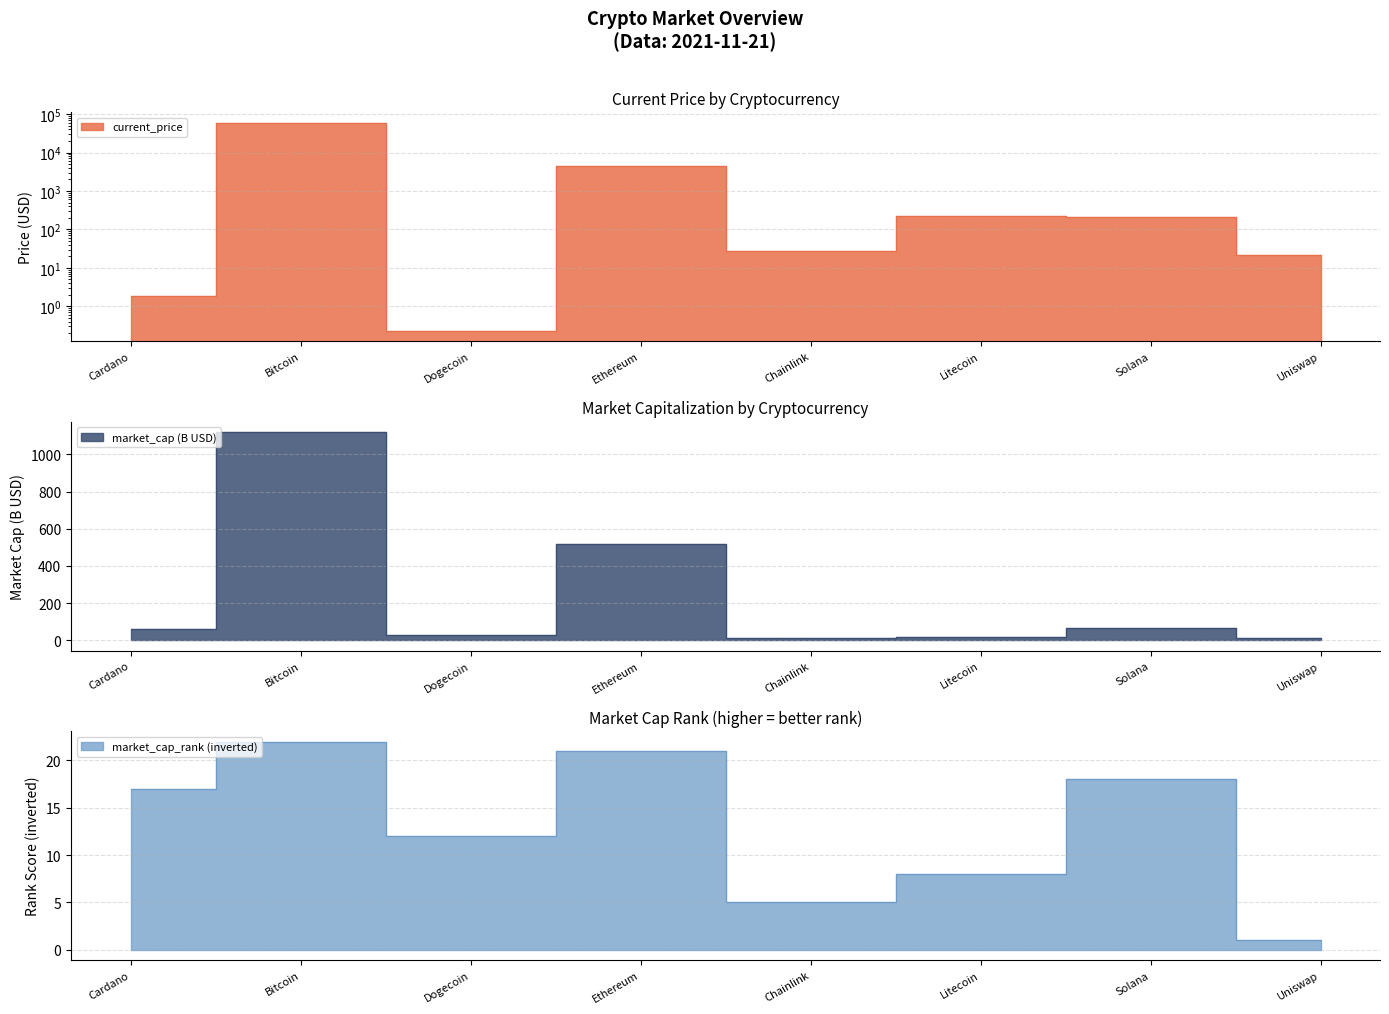

Is it true that market_cap_rank equals 17.0 at Cardano?

True